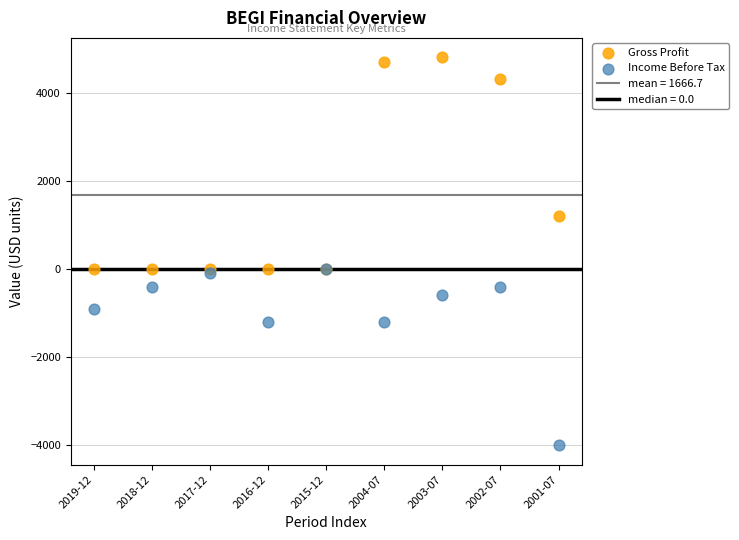

Which series contains the lowest Y value?

Income Before Tax